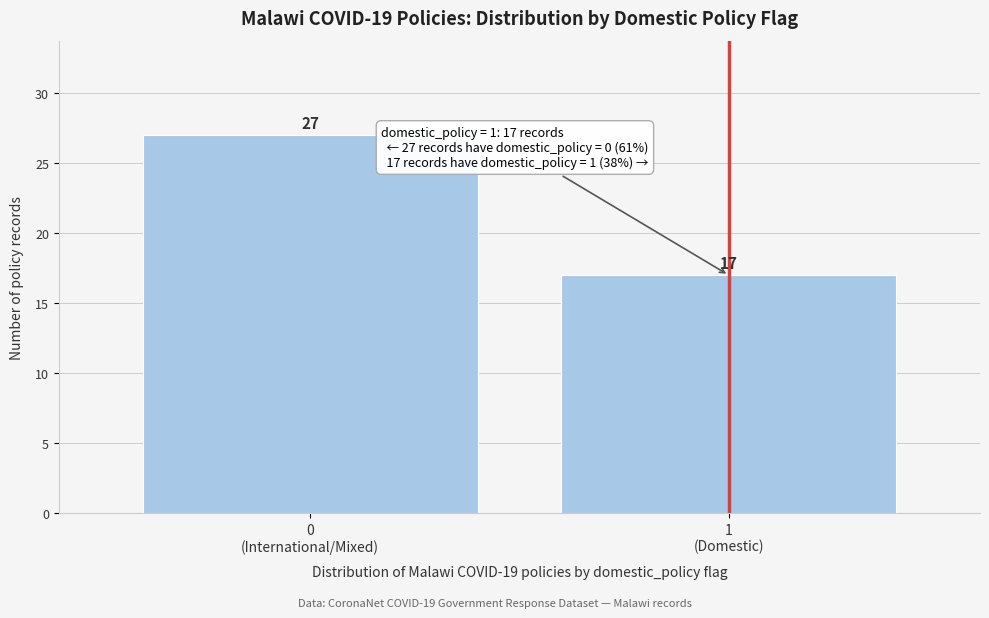

Reading left to right, extract all data points from this chart.

27	17